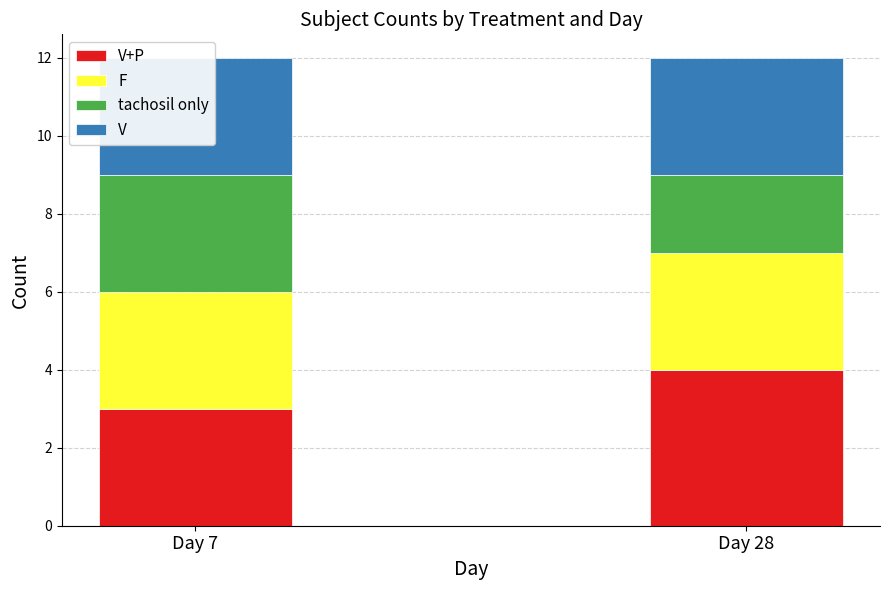

The V series shows 4 at Day 28. True or false?

False